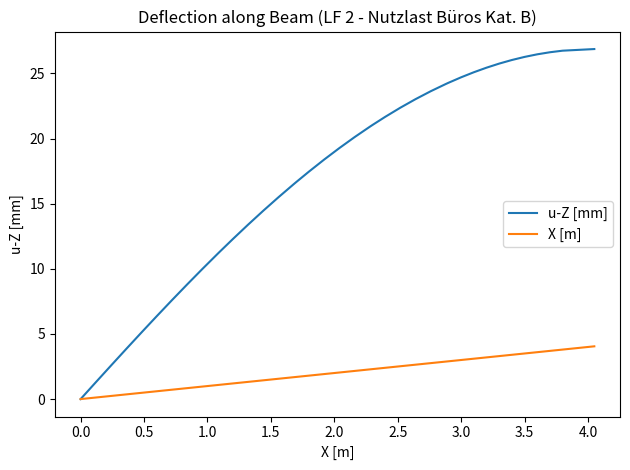

Which series has the largest range (max minus min)?

u-Z [mm]